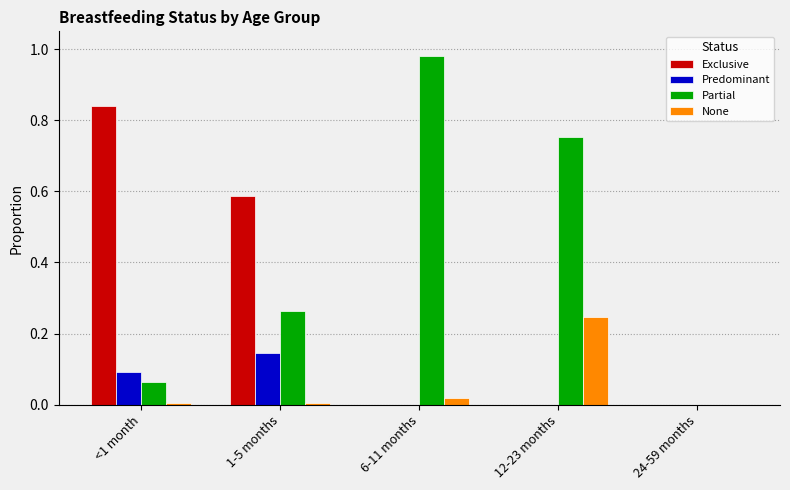

Are the bars grouped side by side (vs. stacked)?

Yes